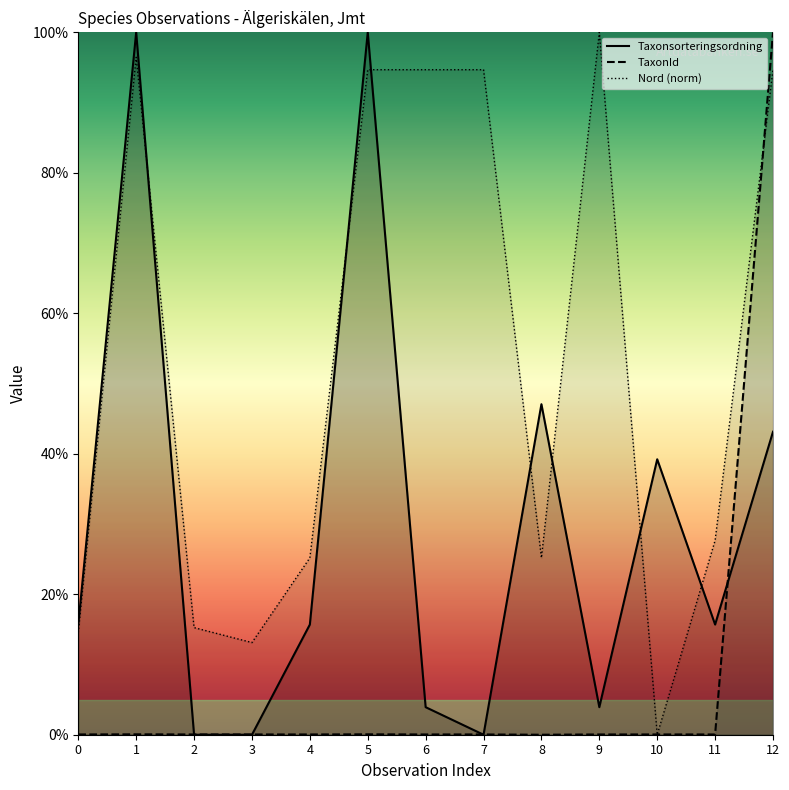

In Taxonsorteringsordning, how many points are lower than both neighbors (excluding endpoints)?

3